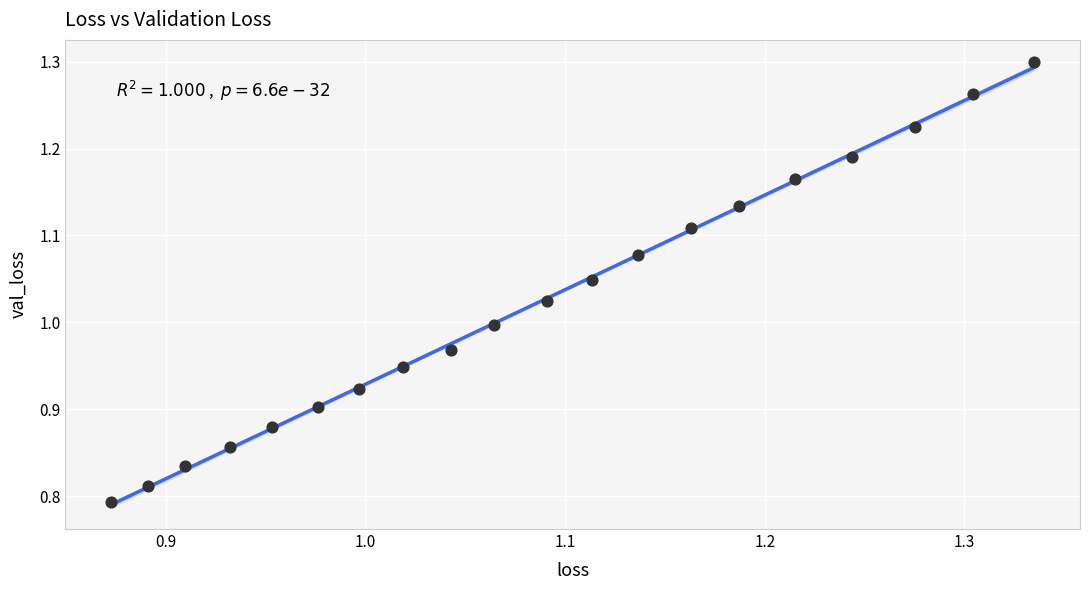

What is the range of X values (max minus min)?

0.5